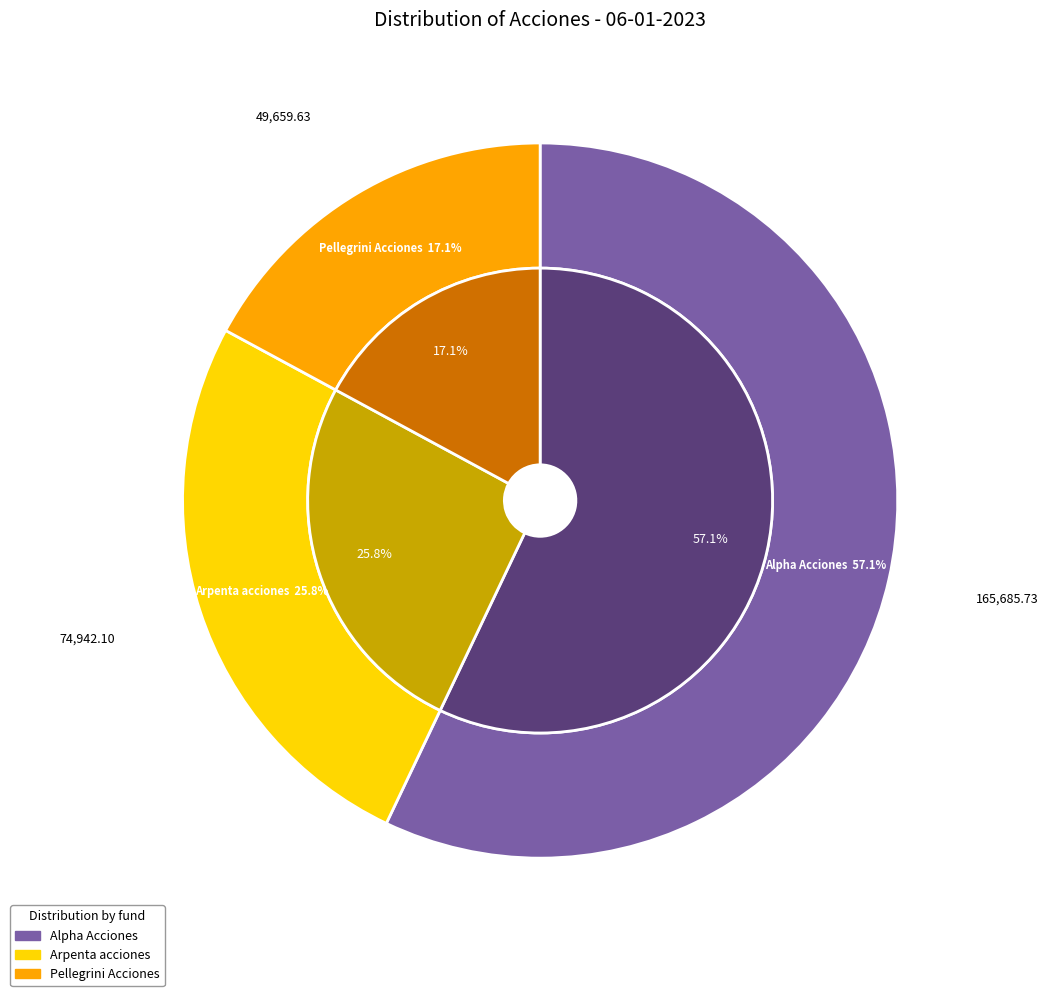

Which category has the biggest portion of the pie?

Alpha Acciones